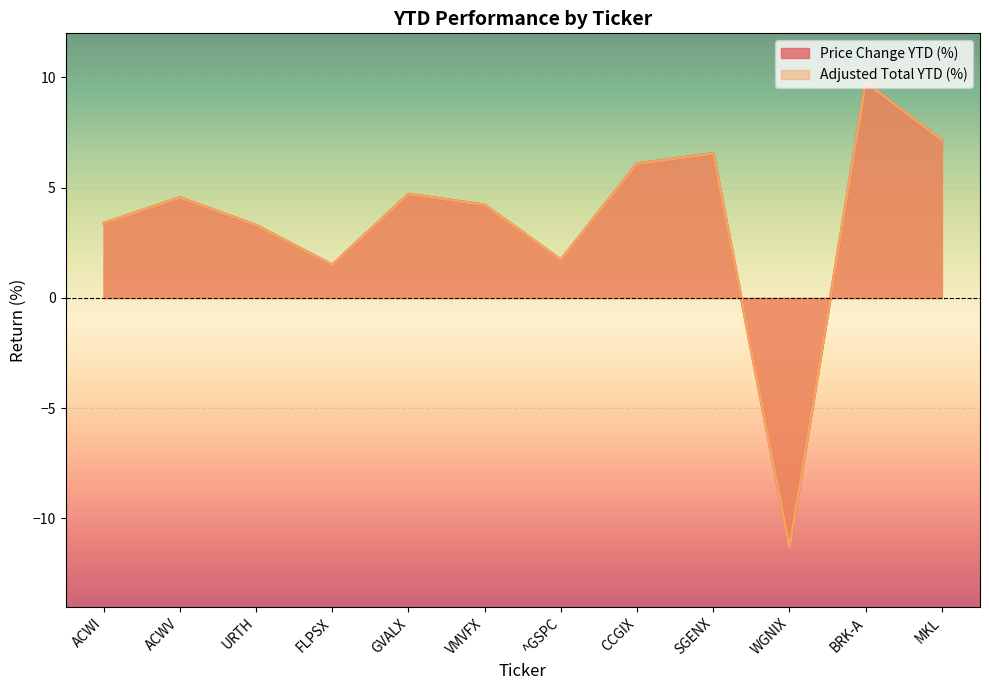

Does the chart display data point markers on the line(s)?

No